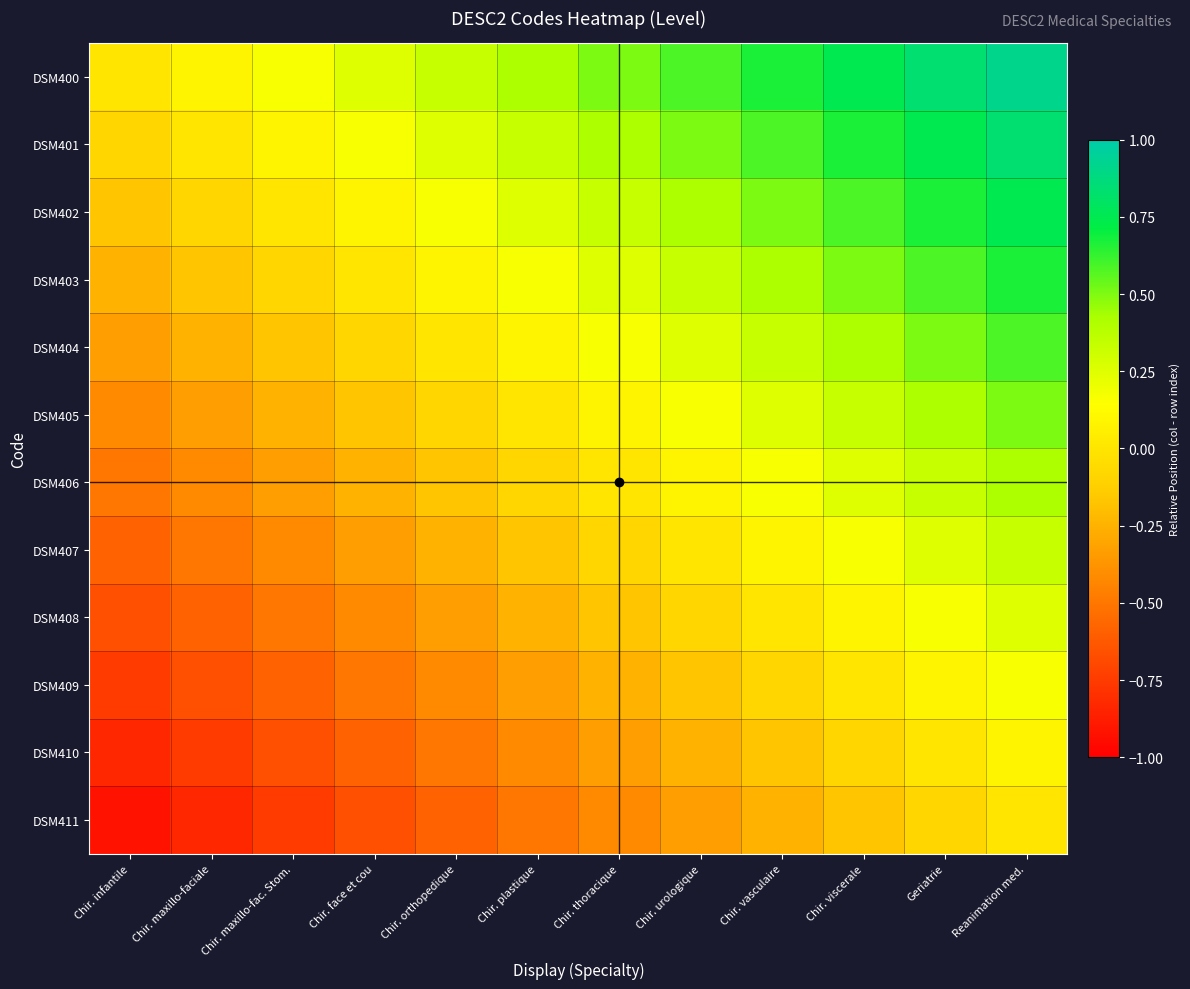

Reading left to right, what are all the values shown in this chart?

DSM400: Chir. infantile=0.0	Chir. maxillo-faciale=0.1	Chir. maxillo-fac. Stom.=0.2	Chir. face et cou=0.2	Chir. orthopedique=0.3	Chir. plastique=0.4	Chir. thoracique=0.5	Chir. urologique=0.6	Chir. vasculaire=0.7	Chir. viscerale=0.8	Geriatrie=0.8	Reanimation med.=0.9
DSM401: Chir. infantile=-0.1	Chir. maxillo-faciale=0.0	Chir. maxillo-fac. Stom.=0.1	Chir. face et cou=0.2	Chir. orthopedique=0.2	Chir. plastique=0.3	Chir. thoracique=0.4	Chir. urologique=0.5	Chir. vasculaire=0.6	Chir. viscerale=0.7	Geriatrie=0.8	Reanimation med.=0.8
DSM402: Chir. infantile=-0.2	Chir. maxillo-faciale=-0.1	Chir. maxillo-fac. Stom.=0.0	Chir. face et cou=0.1	Chir. orthopedique=0.2	Chir. plastique=0.2	Chir. thoracique=0.3	Chir. urologique=0.4	Chir. vasculaire=0.5	Chir. viscerale=0.6	Geriatrie=0.7	Reanimation med.=0.8
DSM403: Chir. infantile=-0.2	Chir. maxillo-faciale=-0.2	Chir. maxillo-fac. Stom.=-0.1	Chir. face et cou=0.0	Chir. orthopedique=0.1	Chir. plastique=0.2	Chir. thoracique=0.2	Chir. urologique=0.3	Chir. vasculaire=0.4	Chir. viscerale=0.5	Geriatrie=0.6	Reanimation med.=0.7
DSM404: Chir. infantile=-0.3	Chir. maxillo-faciale=-0.2	Chir. maxillo-fac. Stom.=-0.2	Chir. face et cou=-0.1	Chir. orthopedique=0.0	Chir. plastique=0.1	Chir. thoracique=0.2	Chir. urologique=0.2	Chir. vasculaire=0.3	Chir. viscerale=0.4	Geriatrie=0.5	Reanimation med.=0.6
DSM405: Chir. infantile=-0.4	Chir. maxillo-faciale=-0.3	Chir. maxillo-fac. Stom.=-0.2	Chir. face et cou=-0.2	Chir. orthopedique=-0.1	Chir. plastique=0.0	Chir. thoracique=0.1	Chir. urologique=0.2	Chir. vasculaire=0.2	Chir. viscerale=0.3	Geriatrie=0.4	Reanimation med.=0.5
DSM406: Chir. infantile=-0.5	Chir. maxillo-faciale=-0.4	Chir. maxillo-fac. Stom.=-0.3	Chir. face et cou=-0.2	Chir. orthopedique=-0.2	Chir. plastique=-0.1	Chir. thoracique=0.0	Chir. urologique=0.1	Chir. vasculaire=0.2	Chir. viscerale=0.2	Geriatrie=0.3	Reanimation med.=0.4
DSM407: Chir. infantile=-0.6	Chir. maxillo-faciale=-0.5	Chir. maxillo-fac. Stom.=-0.4	Chir. face et cou=-0.3	Chir. orthopedique=-0.2	Chir. plastique=-0.2	Chir. thoracique=-0.1	Chir. urologique=0.0	Chir. vasculaire=0.1	Chir. viscerale=0.2	Geriatrie=0.2	Reanimation med.=0.3
DSM408: Chir. infantile=-0.7	Chir. maxillo-faciale=-0.6	Chir. maxillo-fac. Stom.=-0.5	Chir. face et cou=-0.4	Chir. orthopedique=-0.3	Chir. plastique=-0.2	Chir. thoracique=-0.2	Chir. urologique=-0.1	Chir. vasculaire=0.0	Chir. viscerale=0.1	Geriatrie=0.2	Reanimation med.=0.2
DSM409: Chir. infantile=-0.8	Chir. maxillo-faciale=-0.7	Chir. maxillo-fac. Stom.=-0.6	Chir. face et cou=-0.5	Chir. orthopedique=-0.4	Chir. plastique=-0.3	Chir. thoracique=-0.2	Chir. urologique=-0.2	Chir. vasculaire=-0.1	Chir. viscerale=0.0	Geriatrie=0.1	Reanimation med.=0.2
DSM410: Chir. infantile=-0.8	Chir. maxillo-faciale=-0.8	Chir. maxillo-fac. Stom.=-0.7	Chir. face et cou=-0.6	Chir. orthopedique=-0.5	Chir. plastique=-0.4	Chir. thoracique=-0.3	Chir. urologique=-0.2	Chir. vasculaire=-0.2	Chir. viscerale=-0.1	Geriatrie=0.0	Reanimation med.=0.1
DSM411: Chir. infantile=-0.9	Chir. maxillo-faciale=-0.8	Chir. maxillo-fac. Stom.=-0.8	Chir. face et cou=-0.7	Chir. orthopedique=-0.6	Chir. plastique=-0.5	Chir. thoracique=-0.4	Chir. urologique=-0.3	Chir. vasculaire=-0.2	Chir. viscerale=-0.2	Geriatrie=-0.1	Reanimation med.=0.0